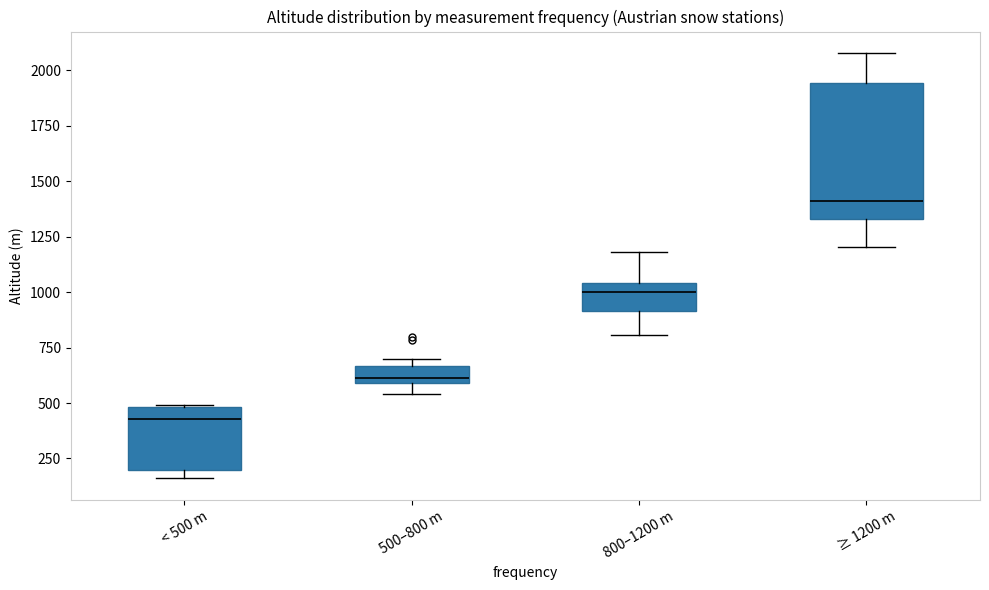

Where is the lower edge of the box for 500–800 m on the y-axis? The values are not printed on the chart, so give them approximately, as read against the axis.

600